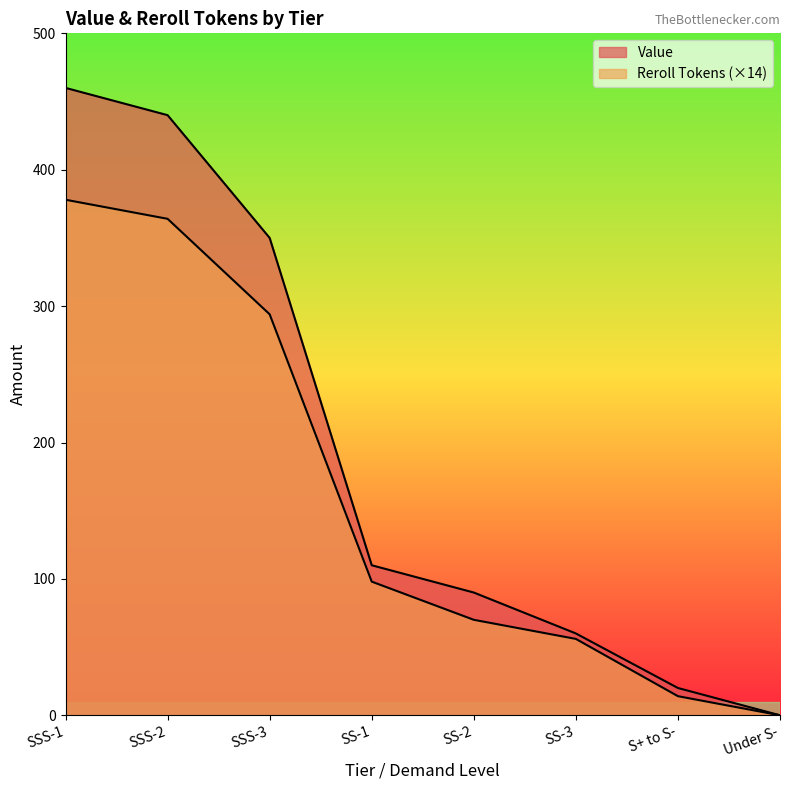

Does the chart have visible grid lines?

No